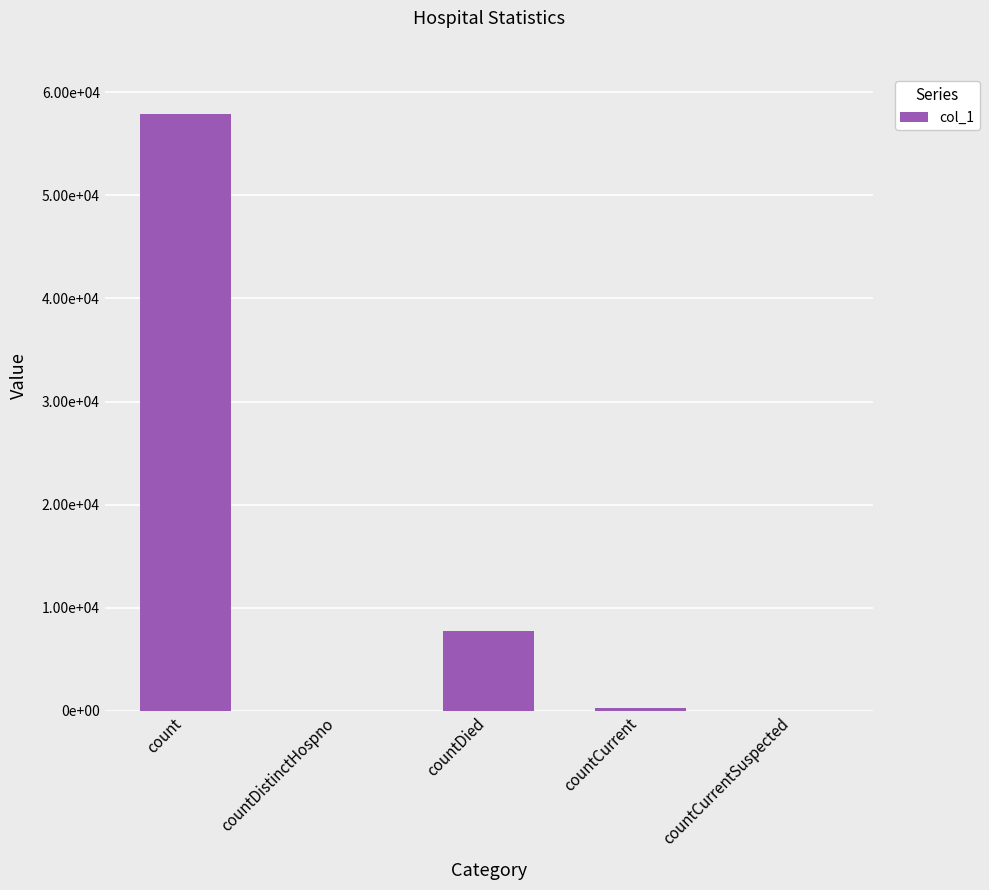

Which label corresponds to the largest value in the chart?

count